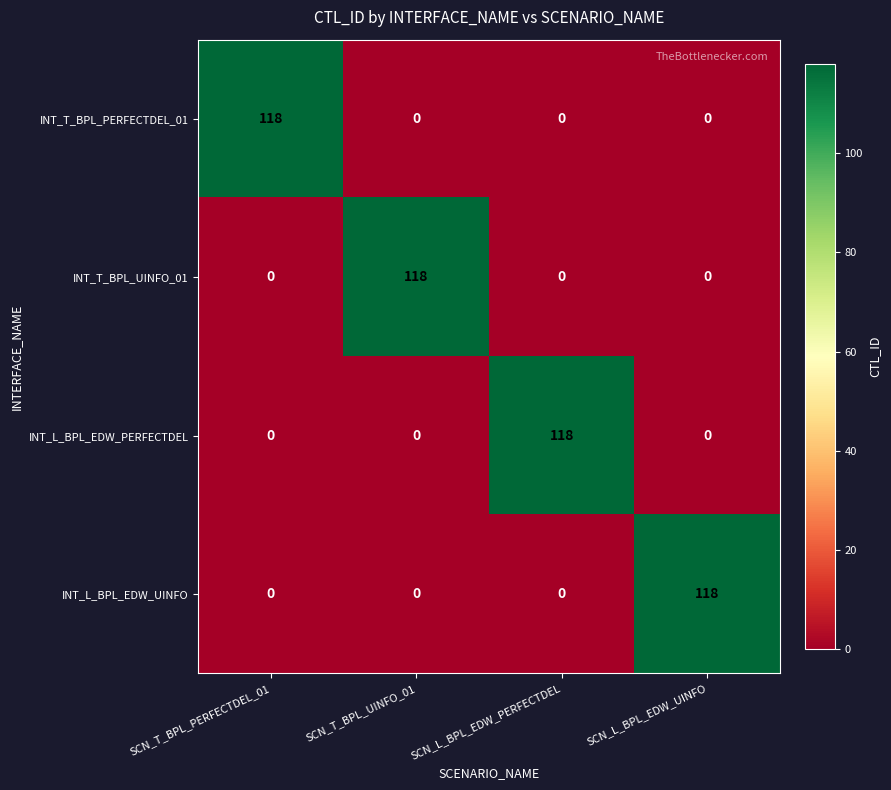

How many categories are shown in the chart?

4